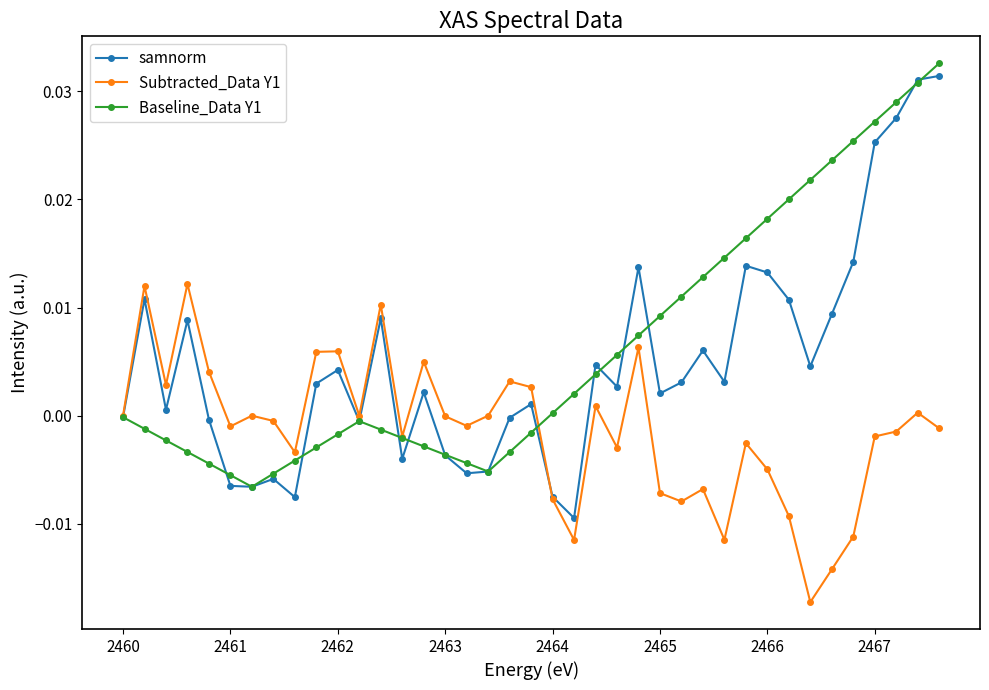

Rank the series by their average value, from lowest to highest.

Subtracted_Data Y1, samnorm, Baseline_Data Y1